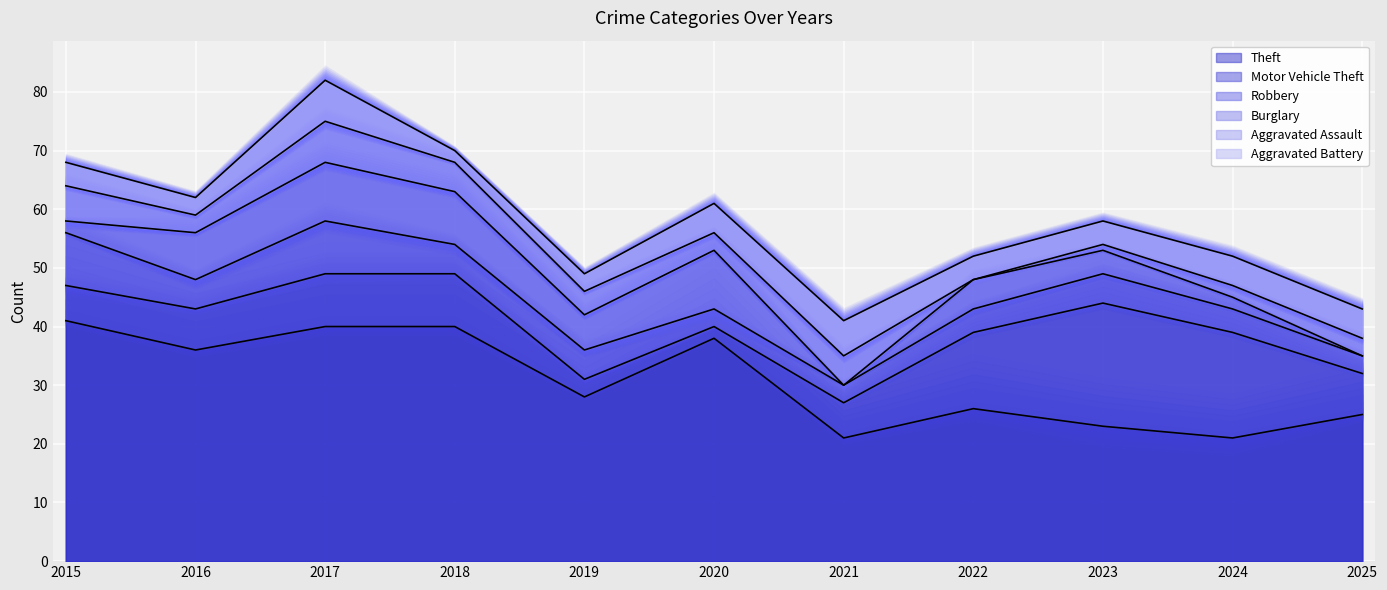

The Robbery series shows 3 at 2017. True or false?

False